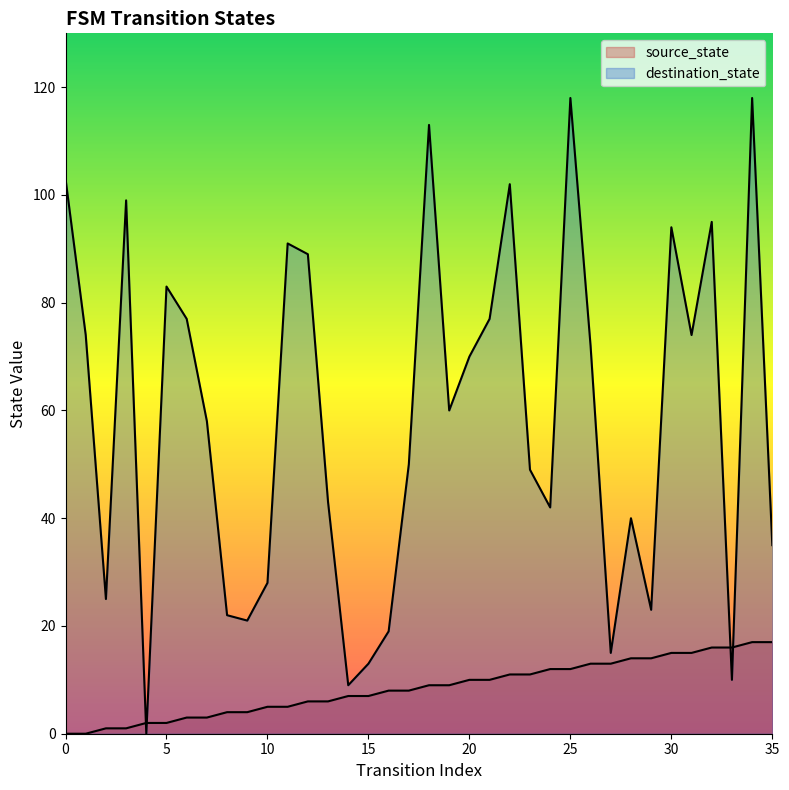

What is the difference between the source_state values at 19 and 1?

9